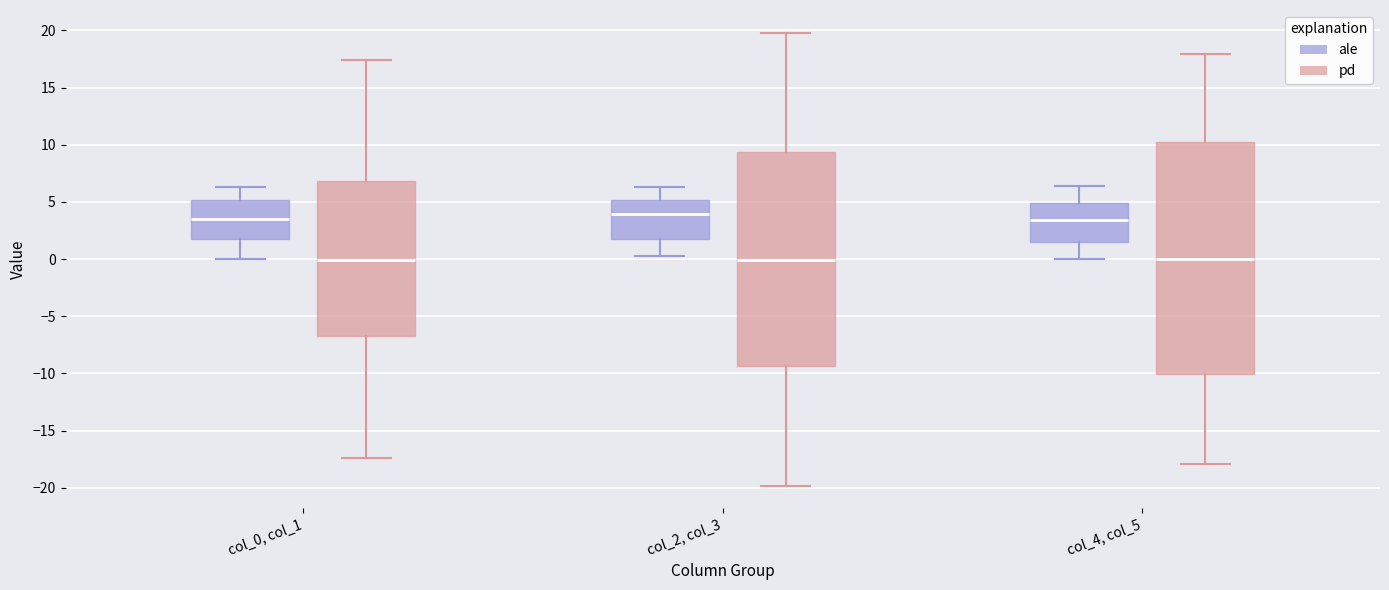

Reading left to right, transcribe this box plot: for each box, give where its median line is, the range the box spans, and where its two whiskers end, as read against the y-axis. The values are not printed on the chart, so give them approximately, as read against the axis.

col_0, col_1 (ale): median 3.5, box 1.5 to 5.0, whiskers 0.0 to 6.5
col_0, col_1 (pd): median 0.0, box -7.0 to 7.0, whiskers -17.5 to 17.5
col_2, col_3 (ale): median 4.0, box 2.0 to 5.0, whiskers 0.5 to 6.5
col_2, col_3 (pd): median 0.0, box -9.5 to 9.5, whiskers -20.0 to 20.0
col_4, col_5 (ale): median 3.5, box 1.5 to 5.0, whiskers 0.0 to 6.5
col_4, col_5 (pd): median 0.0, box -10.0 to 10.0, whiskers -18.0 to 18.0